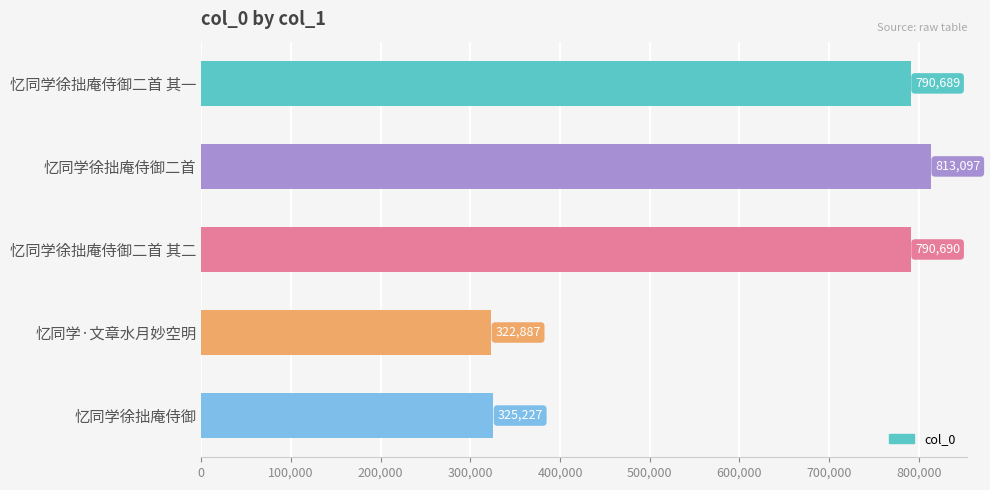

What position from the bottom is 忆同学·文章水月妙空明?

2